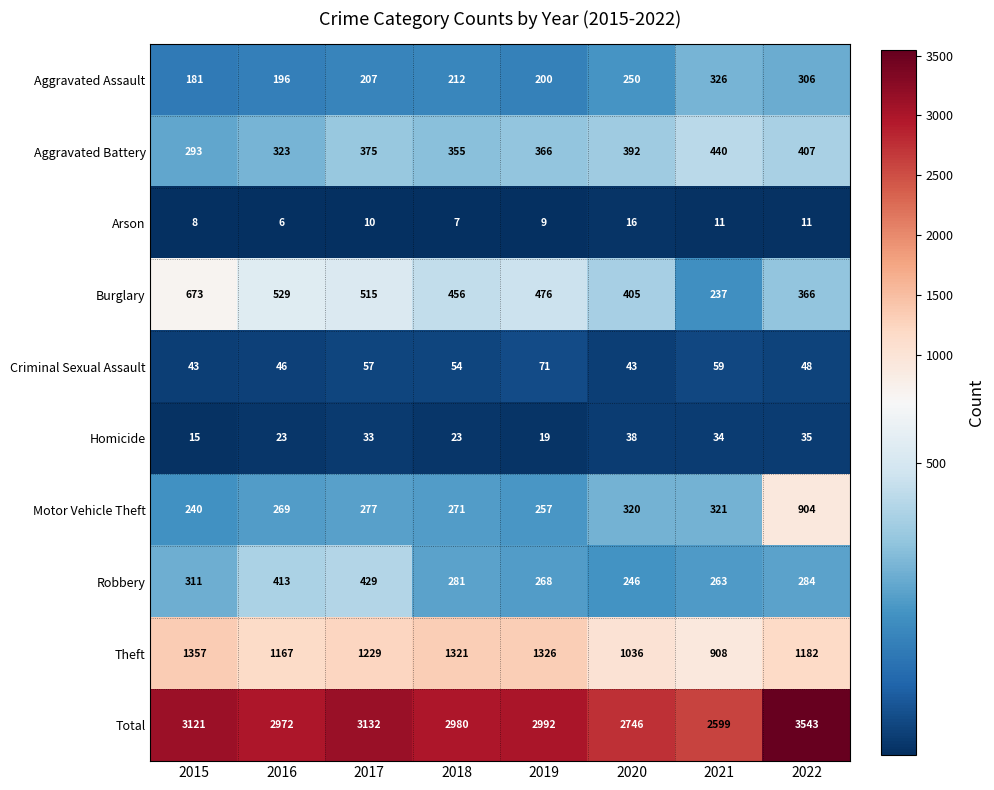

The Motor Vehicle Theft series shows 240 at 2015. True or false?

True